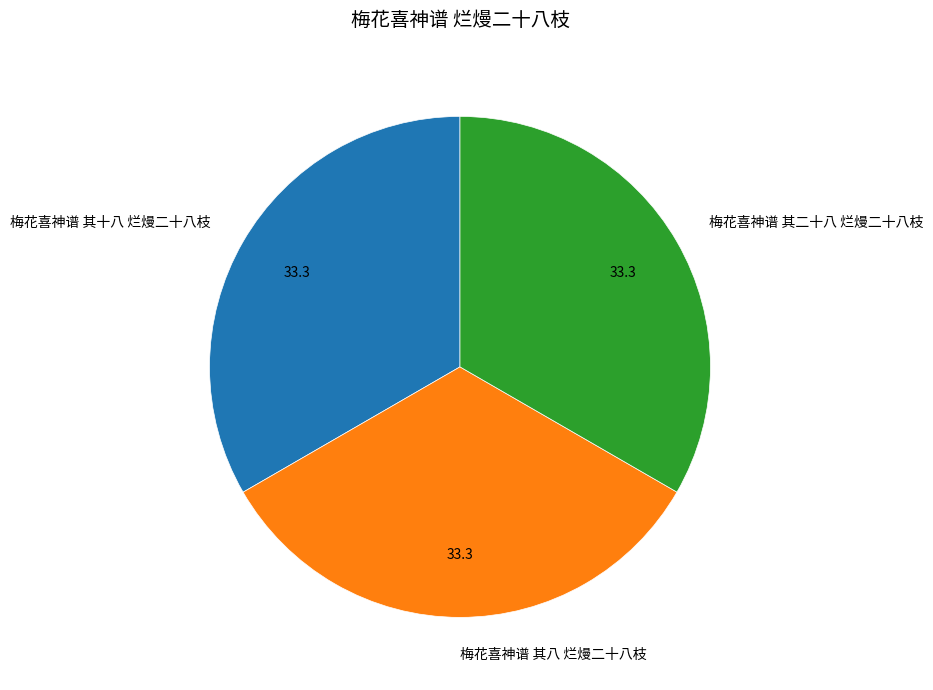

Is it true that 梅花喜神谱 其八 烂熳二十八枝 is 39% of the pie?

False